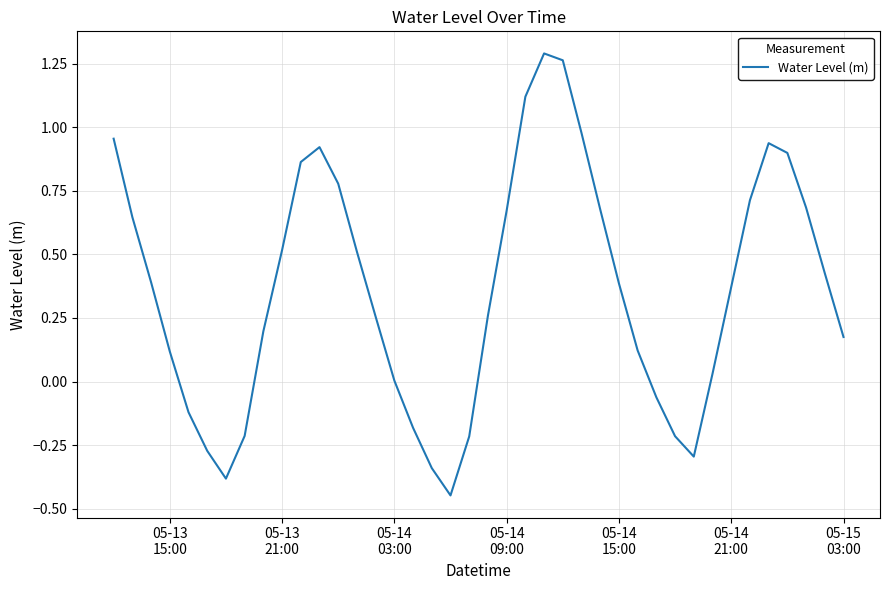

What is the difference between the maximum and minimum values?

1.7